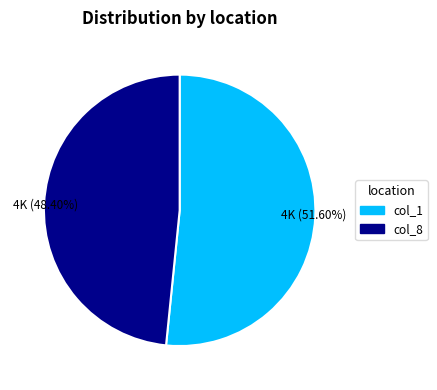

Is there any slice that represents more than half of the pie?

Yes